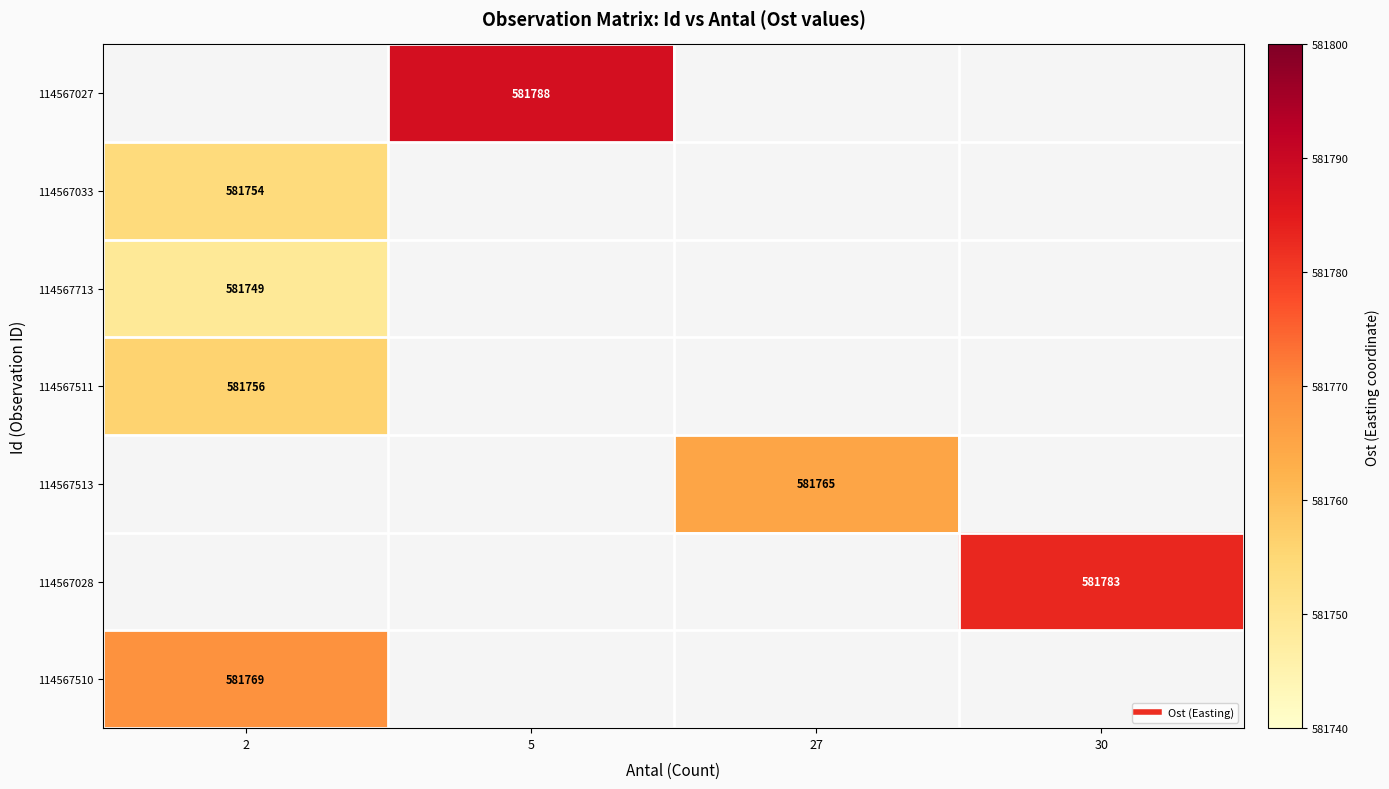

What is the greatest value displayed?

581788.0